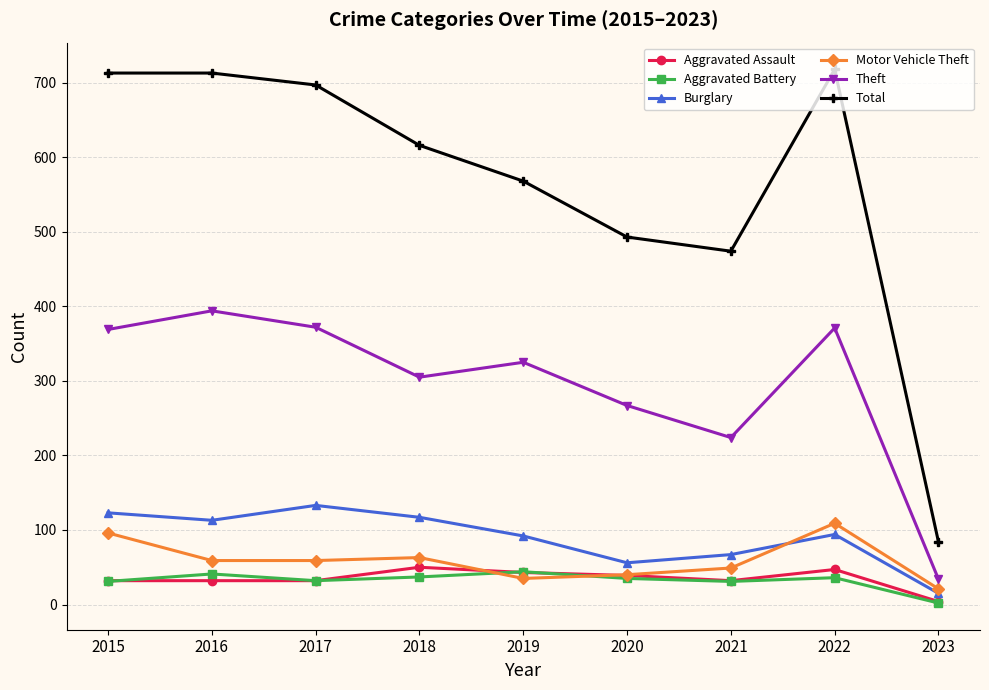

What is the spread (max minus min) of values at 2019?

533